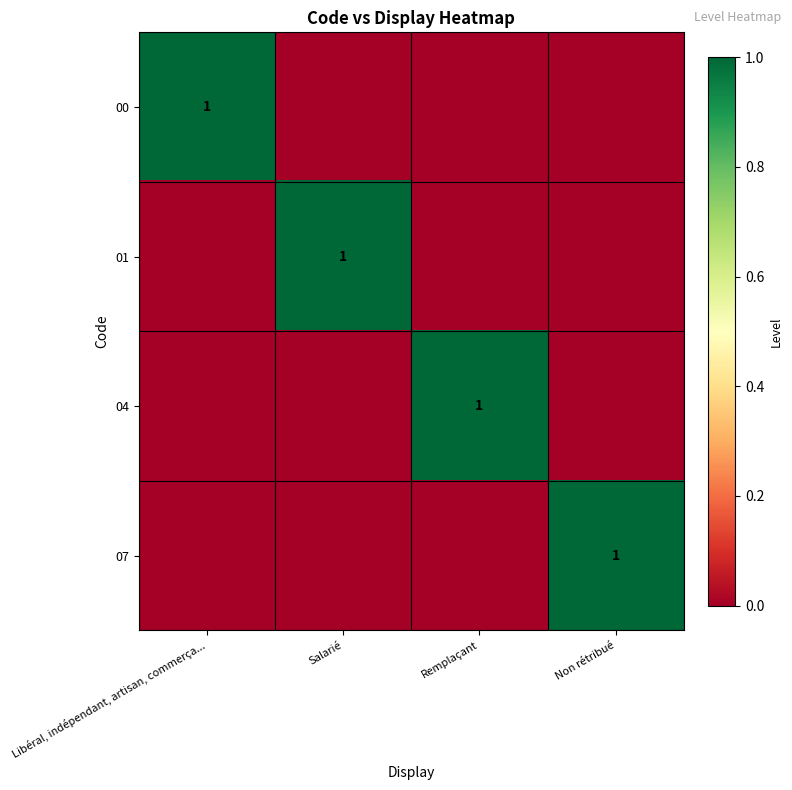

The value of 07 at Non rétribué is 1. True or false?

True